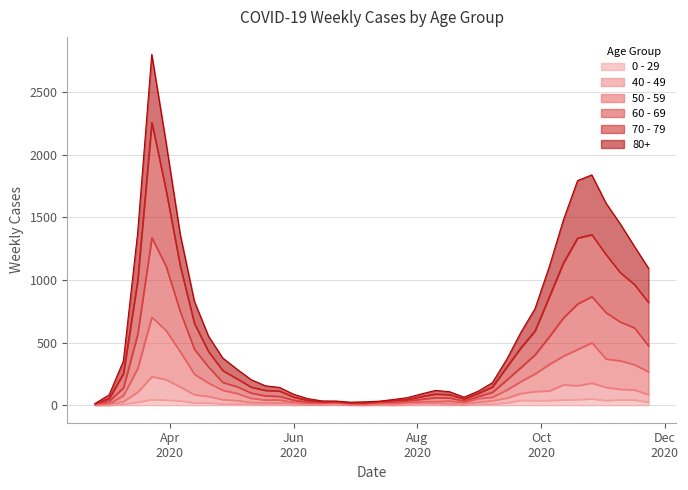

Which category has the lowest value in the 80+ series?

2020-02-24